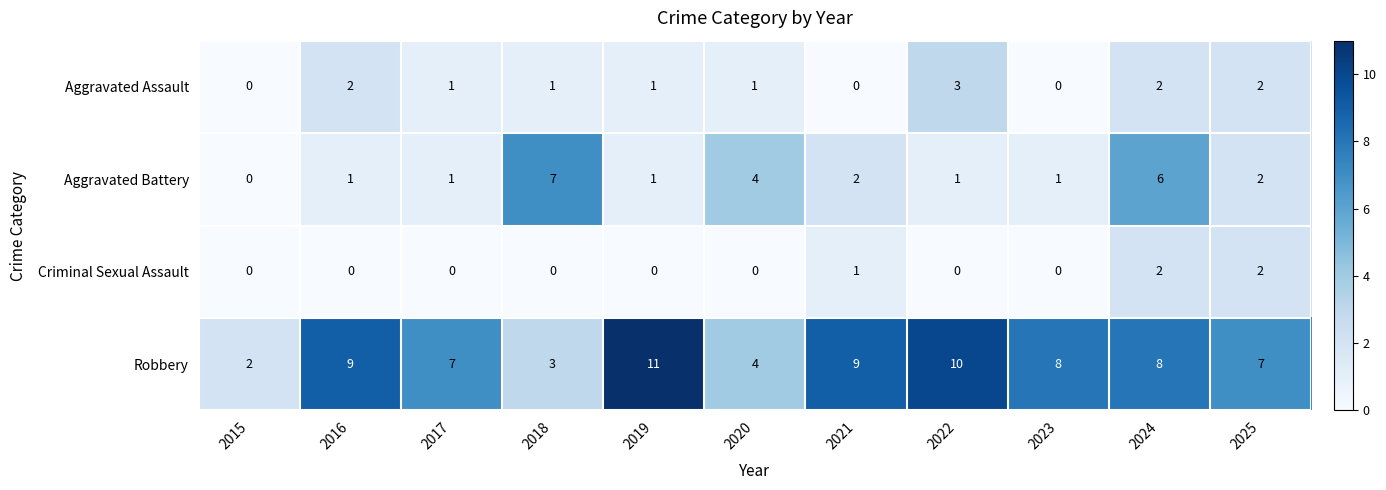

Is the value of Criminal Sexual Assault at 2019 greater than the value of Robbery at 2023?

No